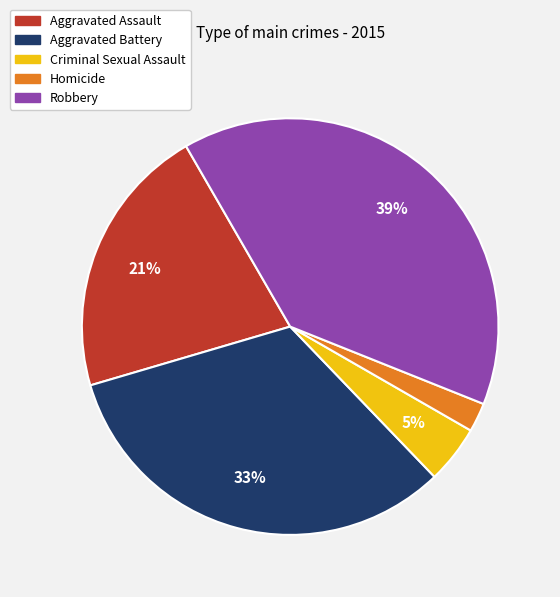

How many segments does this pie chart have?

5